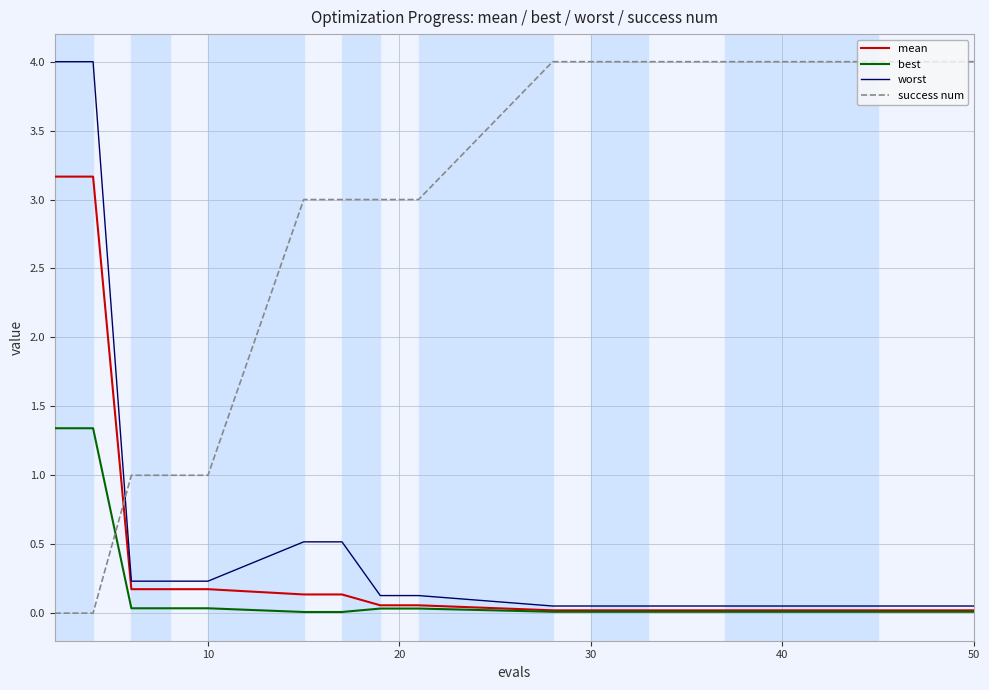

True or false: best and worst cross at least once.

False